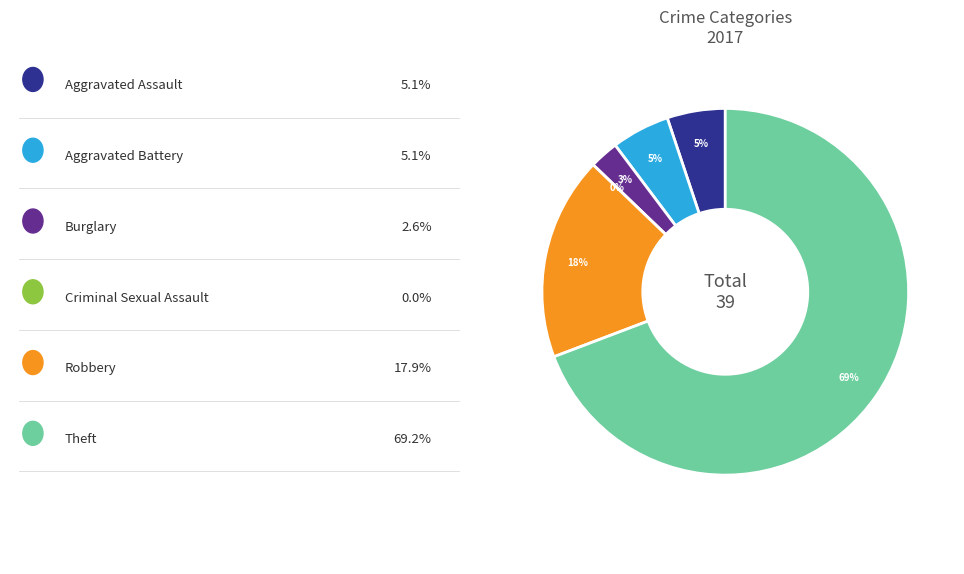

What percentage is the Aggravated Assault slice, to the nearest percent?

5%